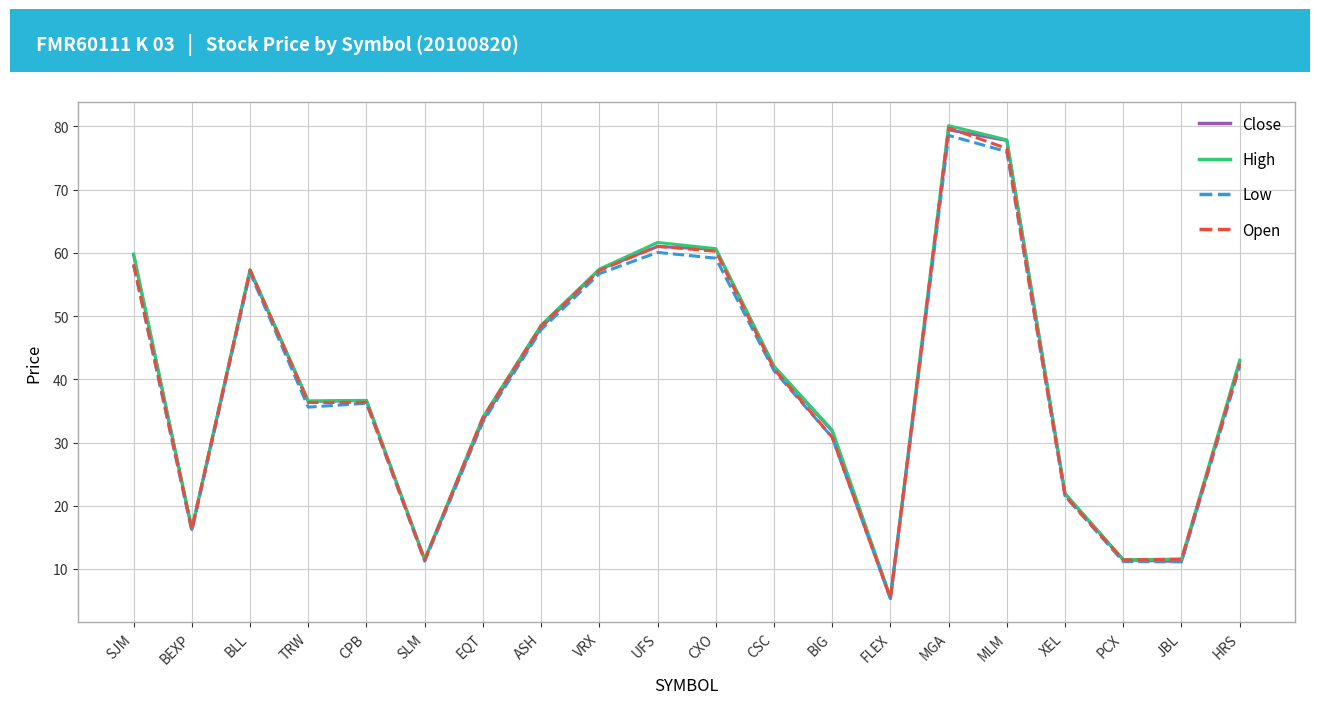

Which category has the lowest value in the Open series?

FLEX